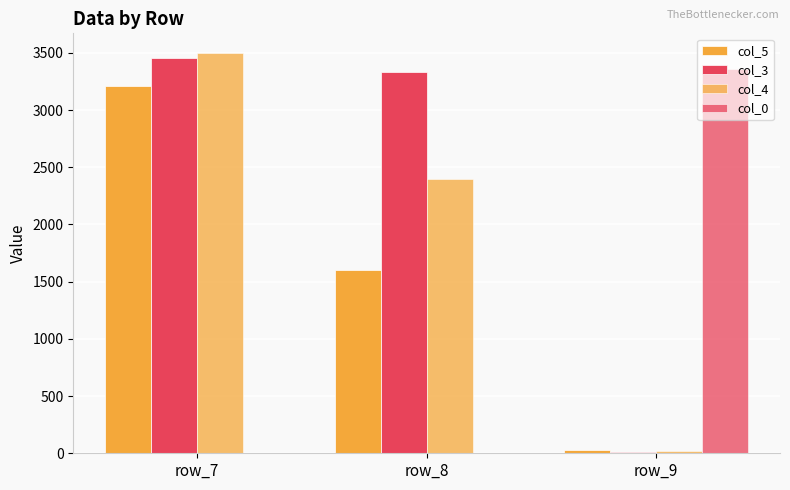

Rank the series by their maximum value, from lowest to highest.

col_5, col_0, col_3, col_4